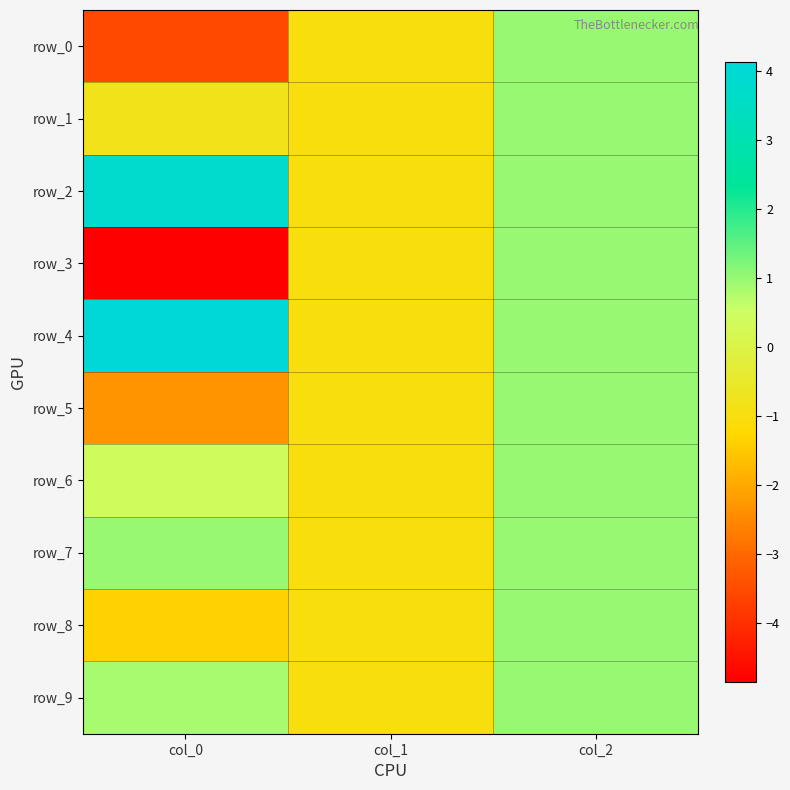

What is the sum of the row_1 values at col_0 and col_2?

0.2